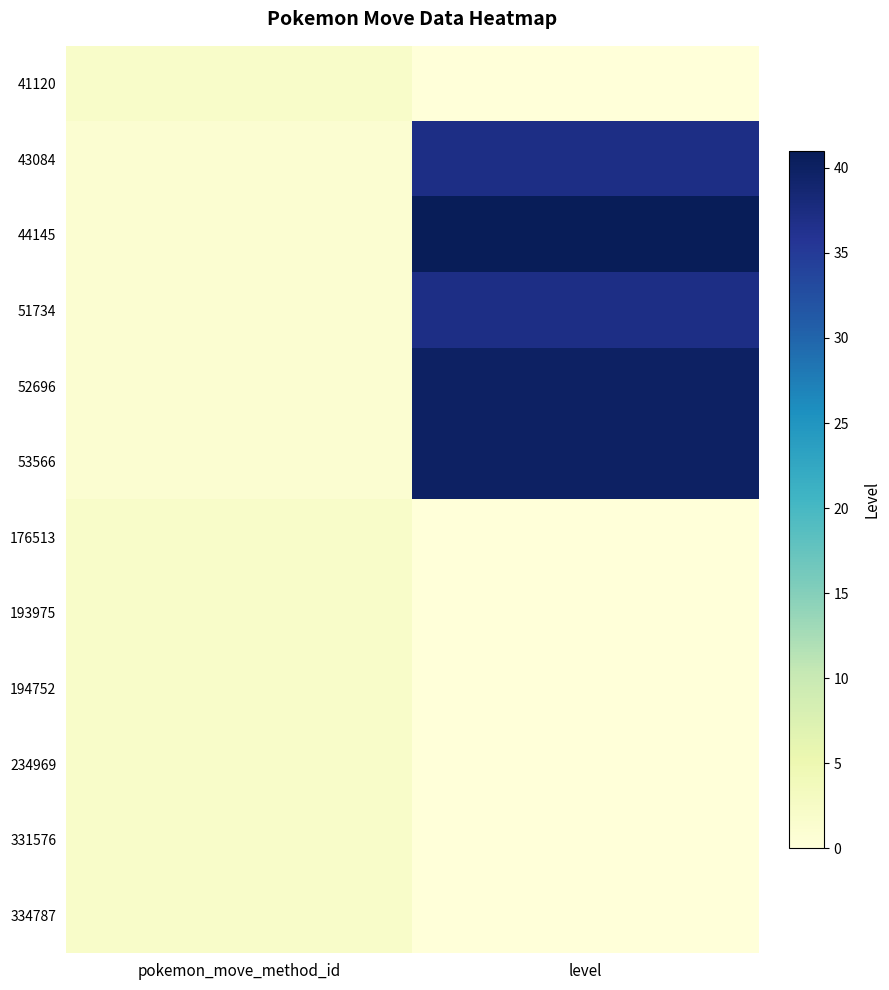

At which category is the sum across all series the highest?

level